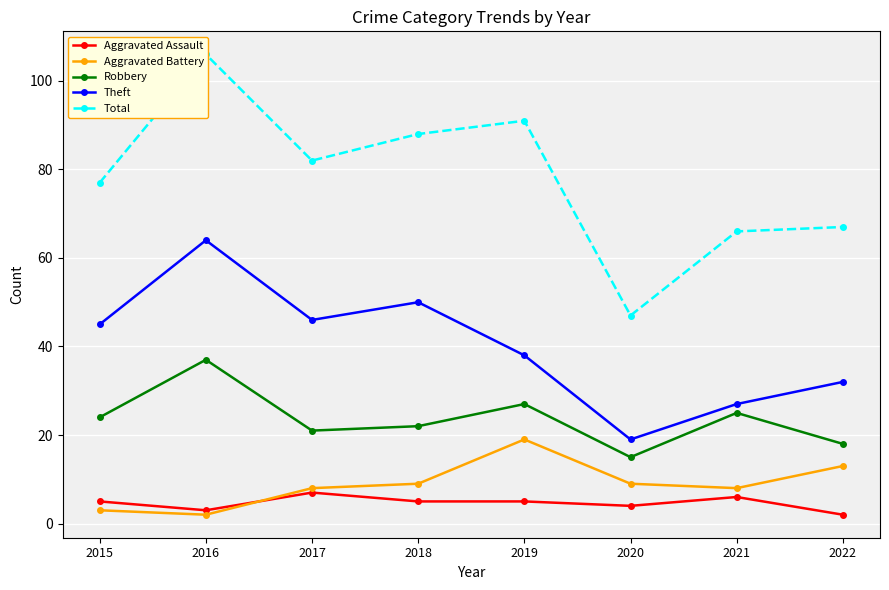

List the labels in order of Aggravated Assault value, largest first.

2017, 2021, 2015, 2018, 2019, 2020, 2016, 2022